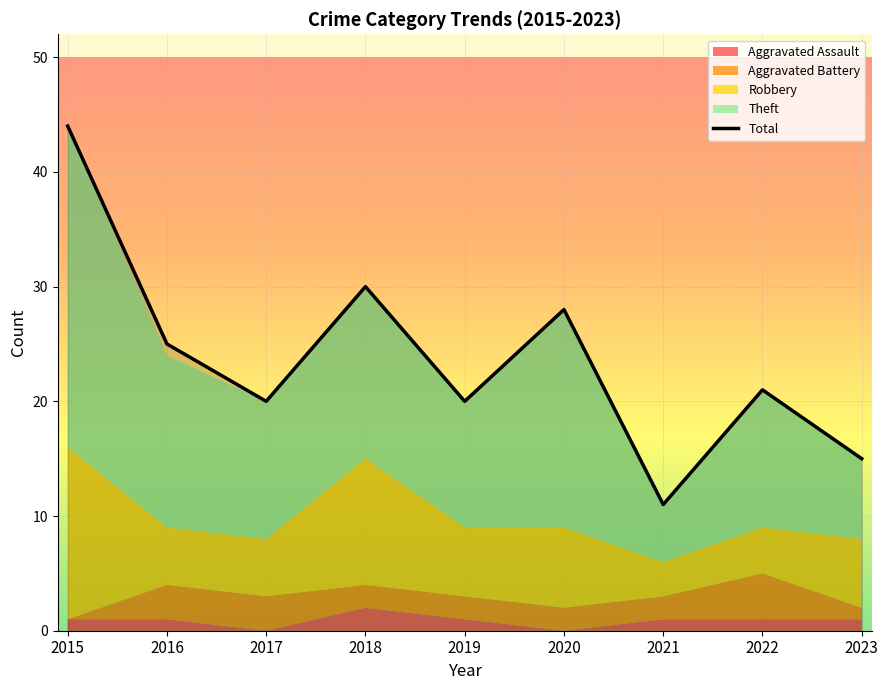

True or false: there are more than 1 points higher than both neighbors.

True